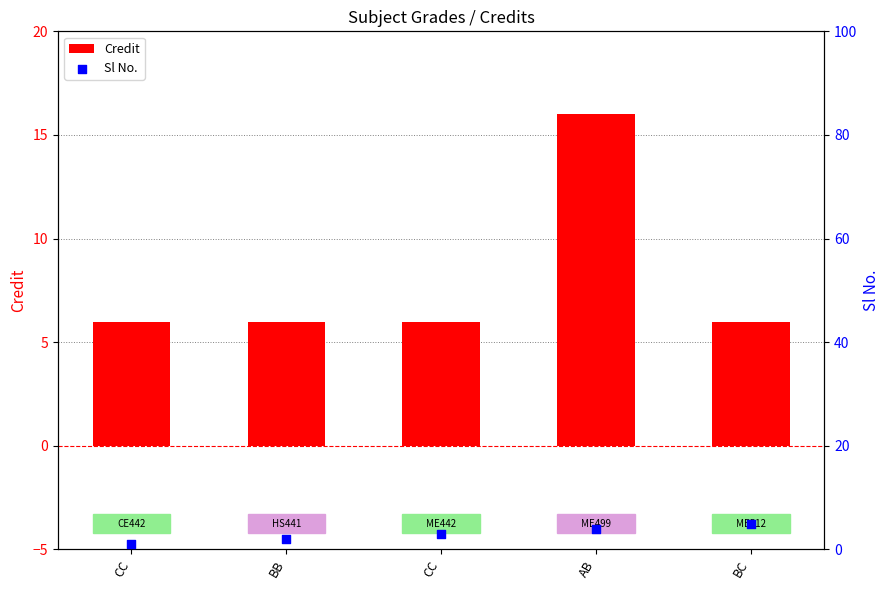

Is the value of Sl No. at AB greater than the value of Credit at CC?

No